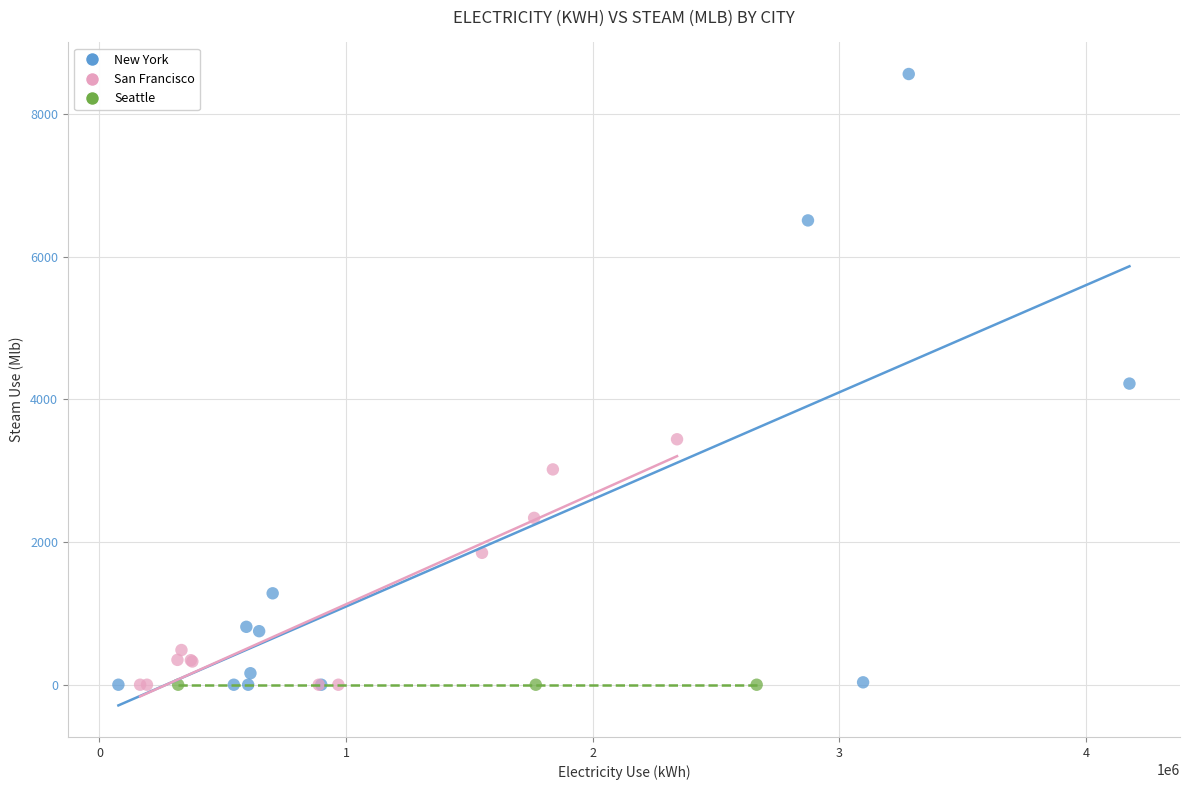

Which series contains the highest Y value?

New York